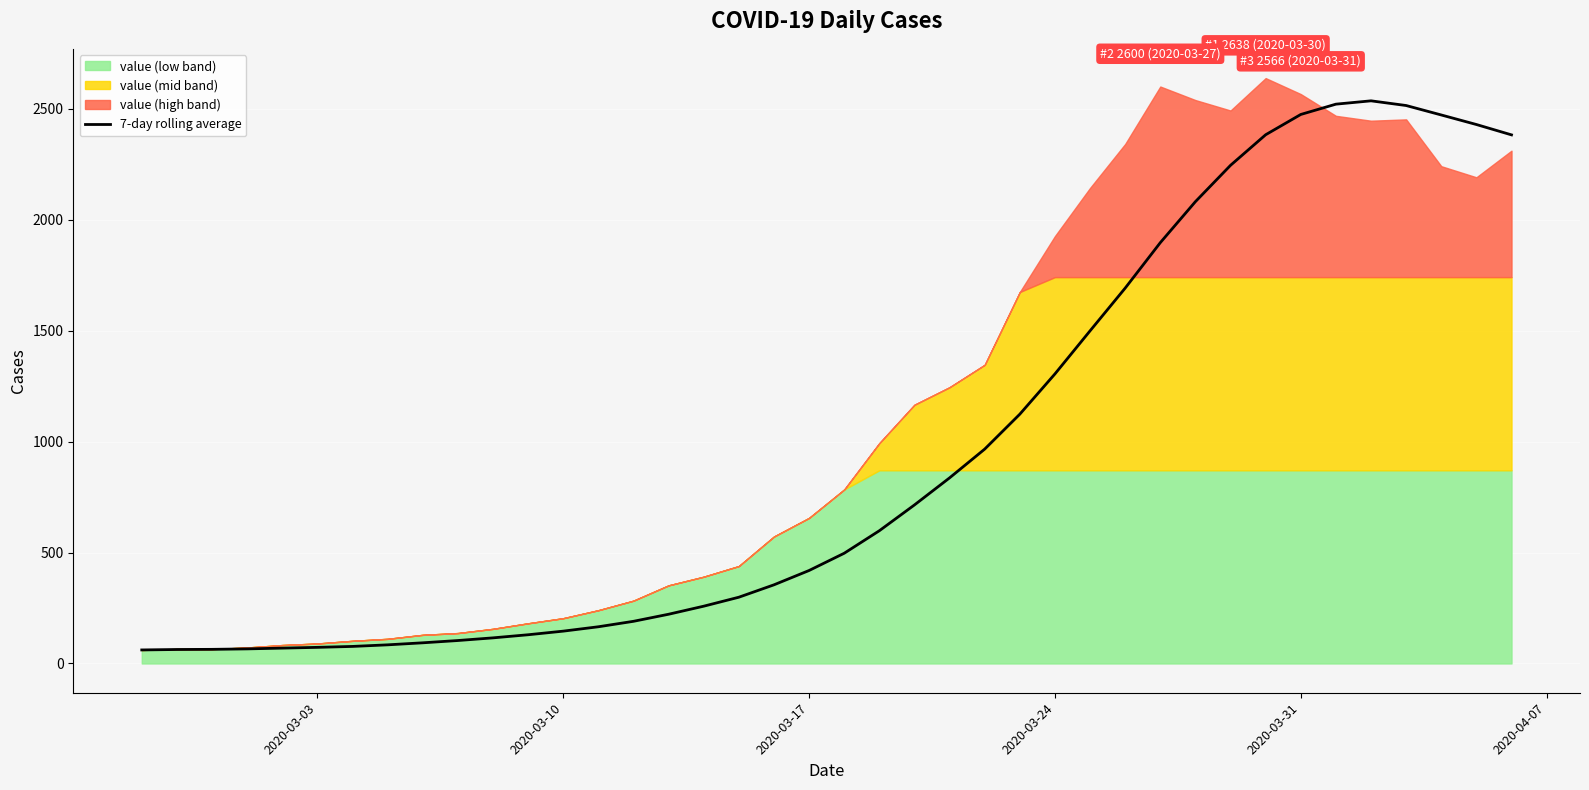

What is the highest value of the 7-day rolling average series?

2535.6